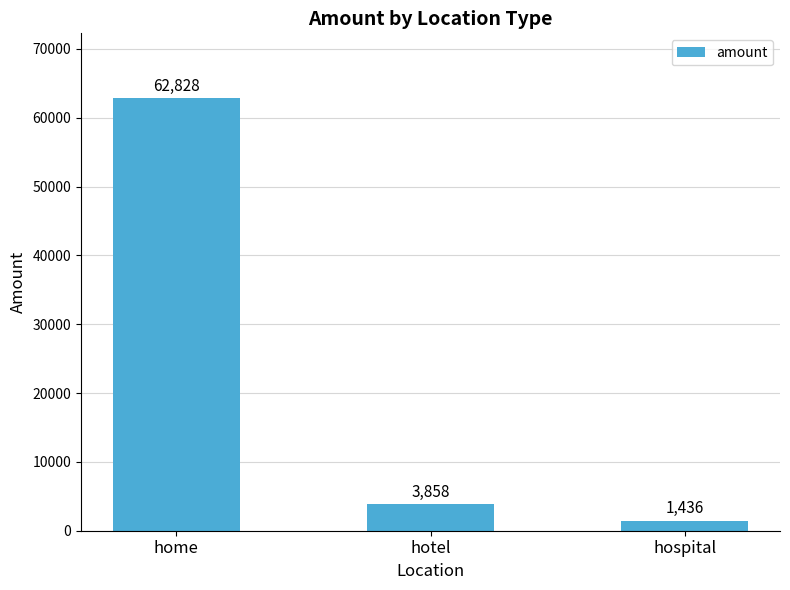

What is the label of the 2nd bar from the right?

hotel